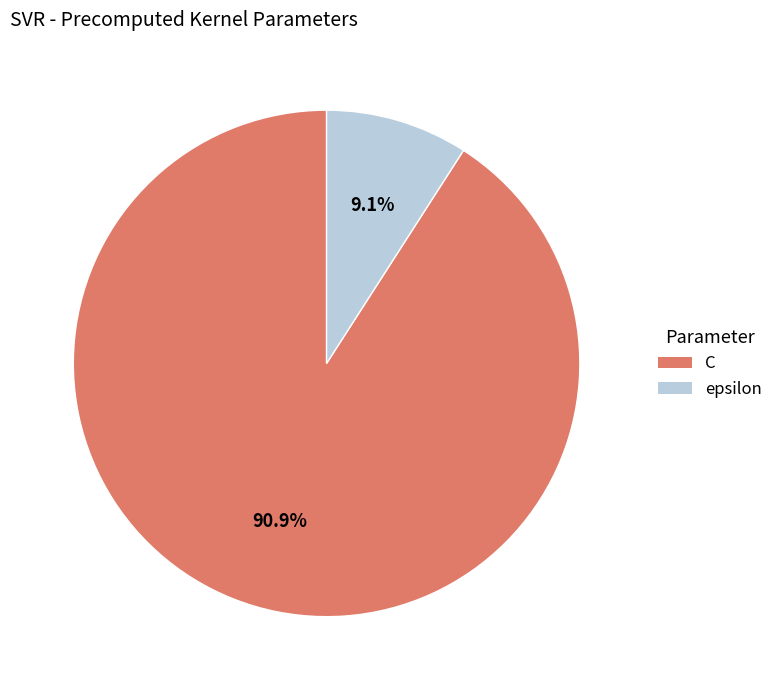

Which category has the biggest portion of the pie?

C